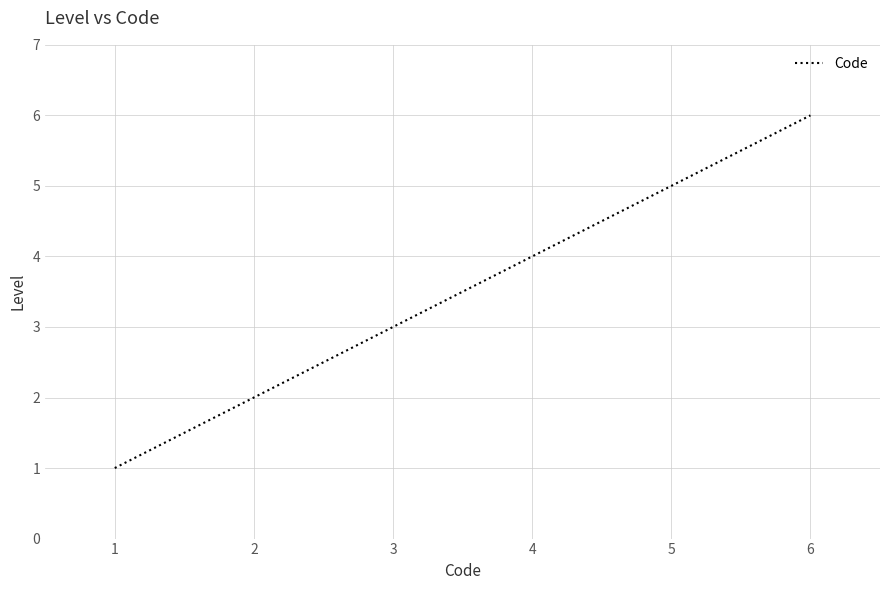

Approximately how many times larger is the value at 5 compared to 1?

5.0